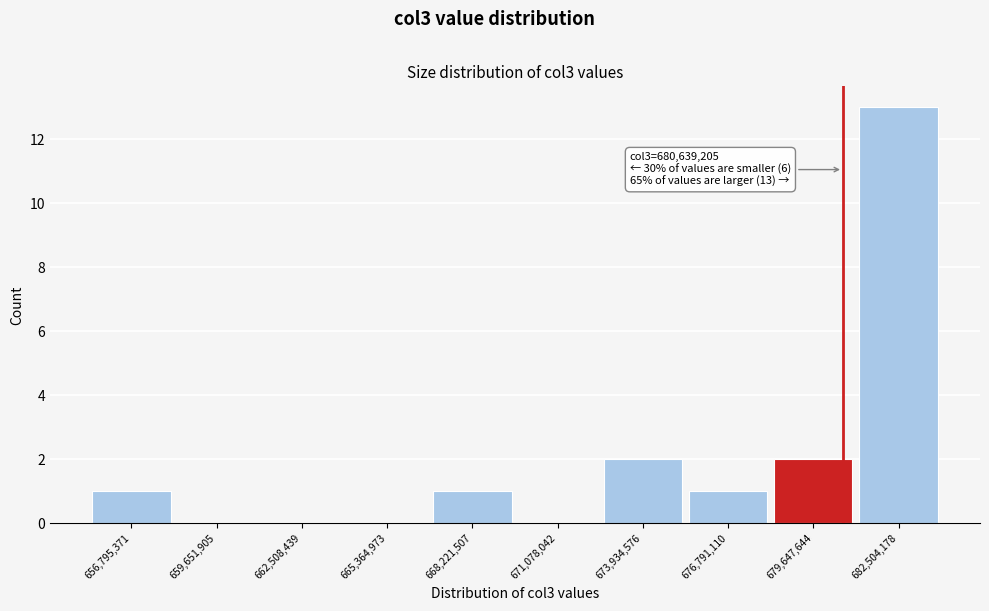

Over which range of the x-axis is the bar tallest?

681000000 to 684000000